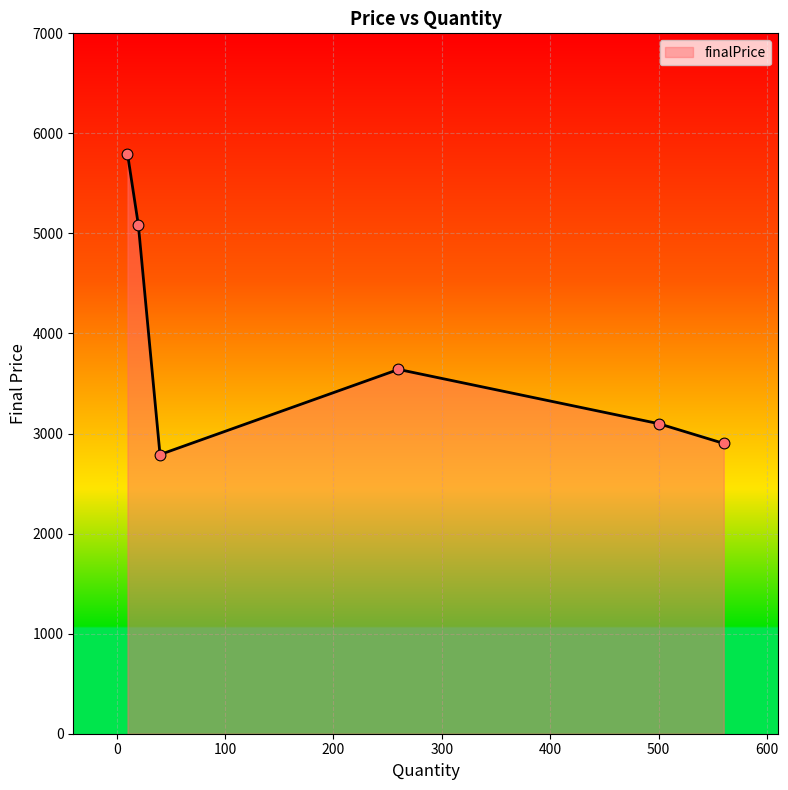

How many interior local valleys (lower than both neighbors) does the data have?

1